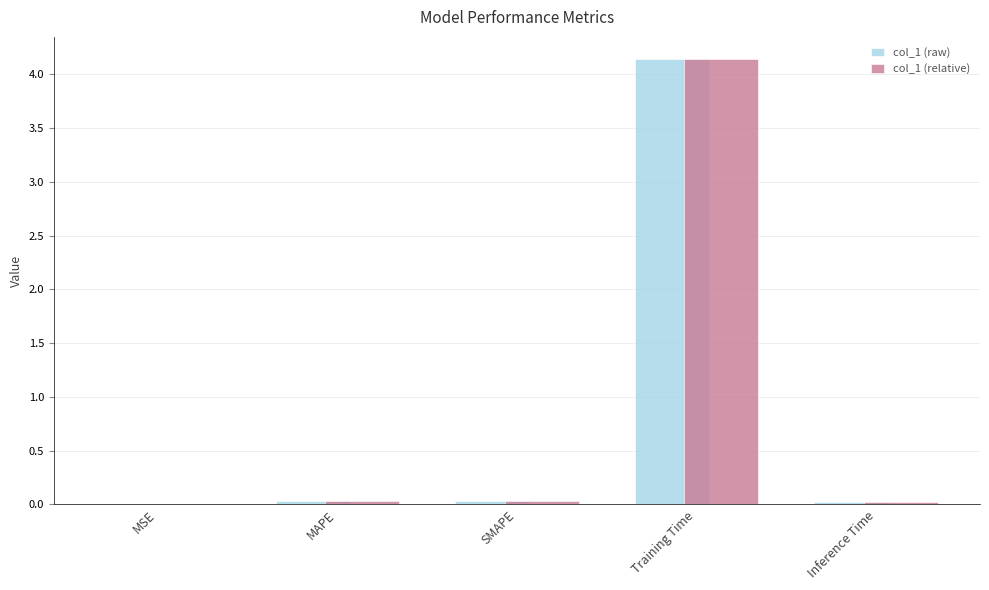

At which category is the sum across all series the highest?

Training Time